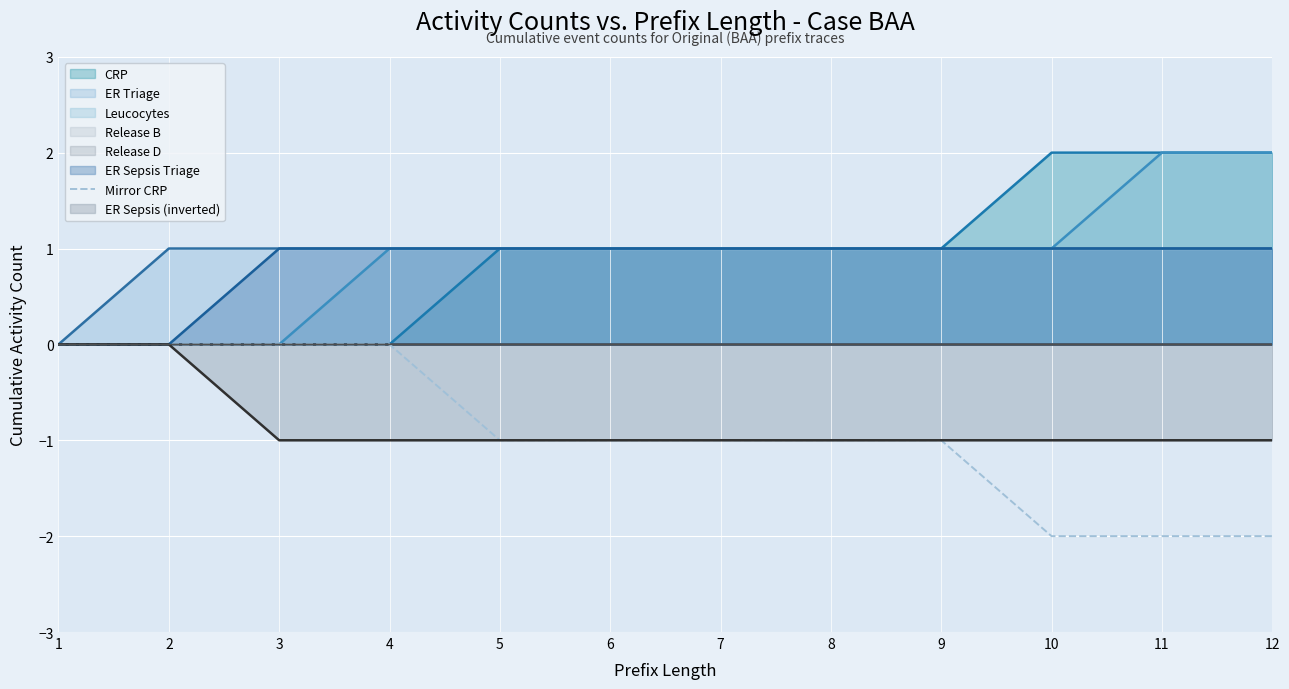

Which label corresponds to the smallest value in the chart?

10